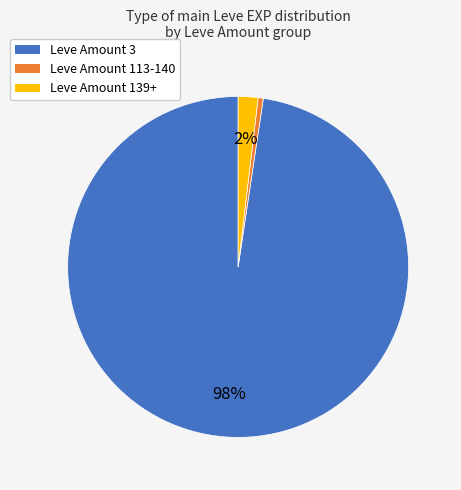

Is there any slice that represents more than half of the pie?

Yes